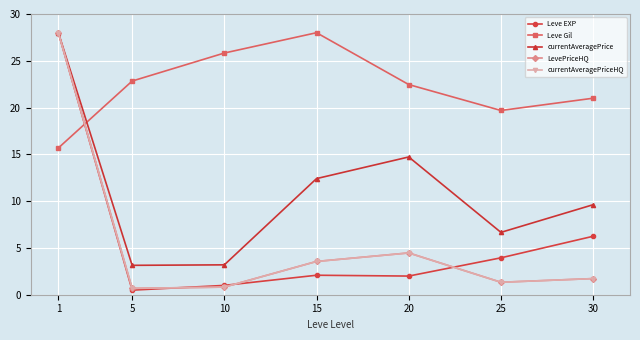

What is the difference between the maximum and minimum values in the Leve Gil series?

12.3